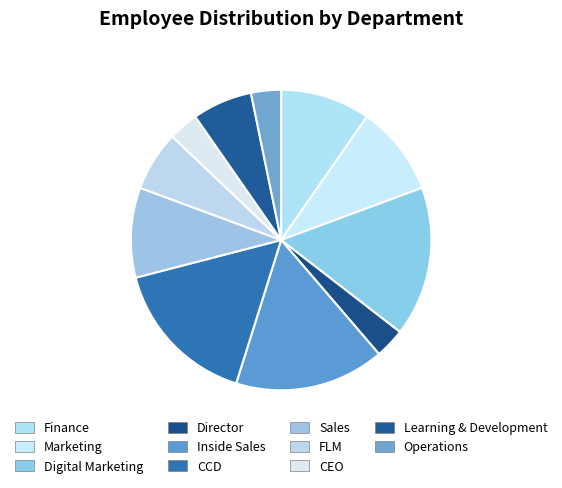

What percentage is NOT represented by Learning & Development?

93.5%